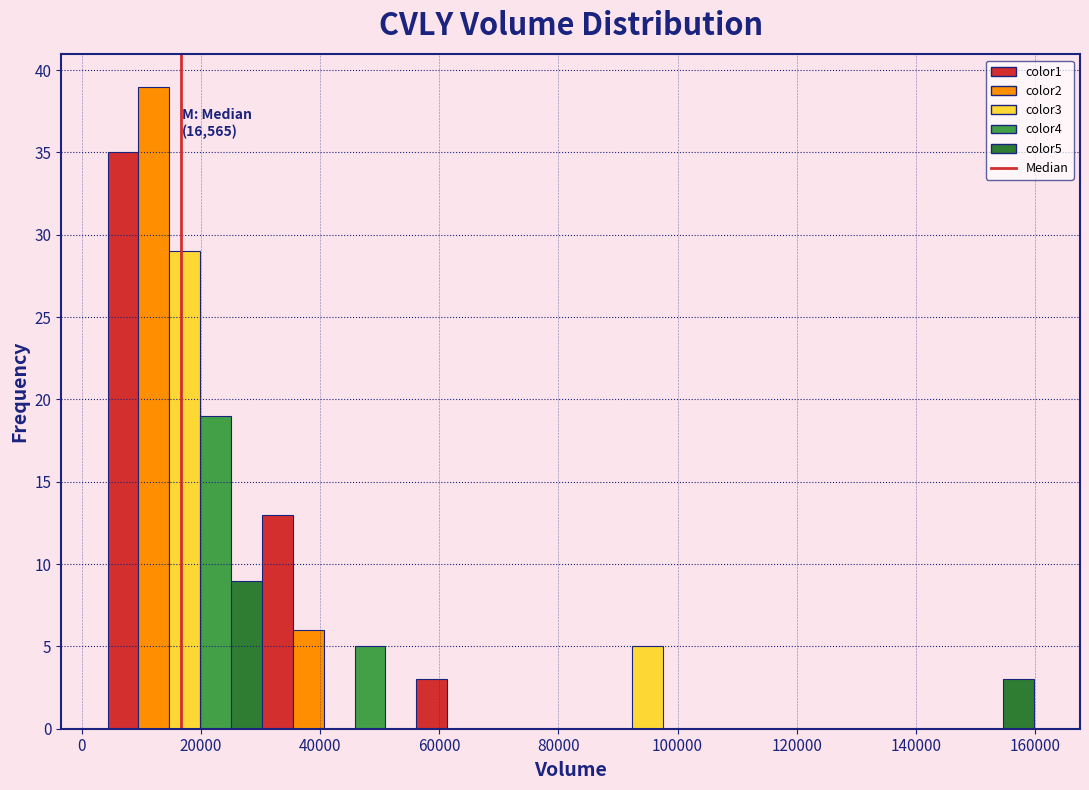

Read against the x-axis, roughly where is the centre of the tallest bar?

12000